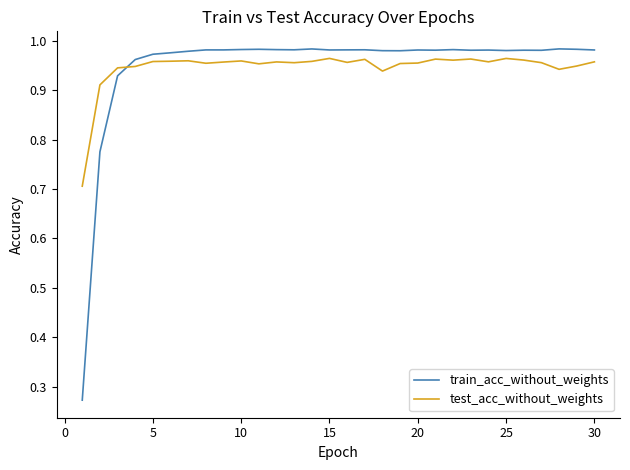

What is the minimum value for test_acc_without_weights?

0.7